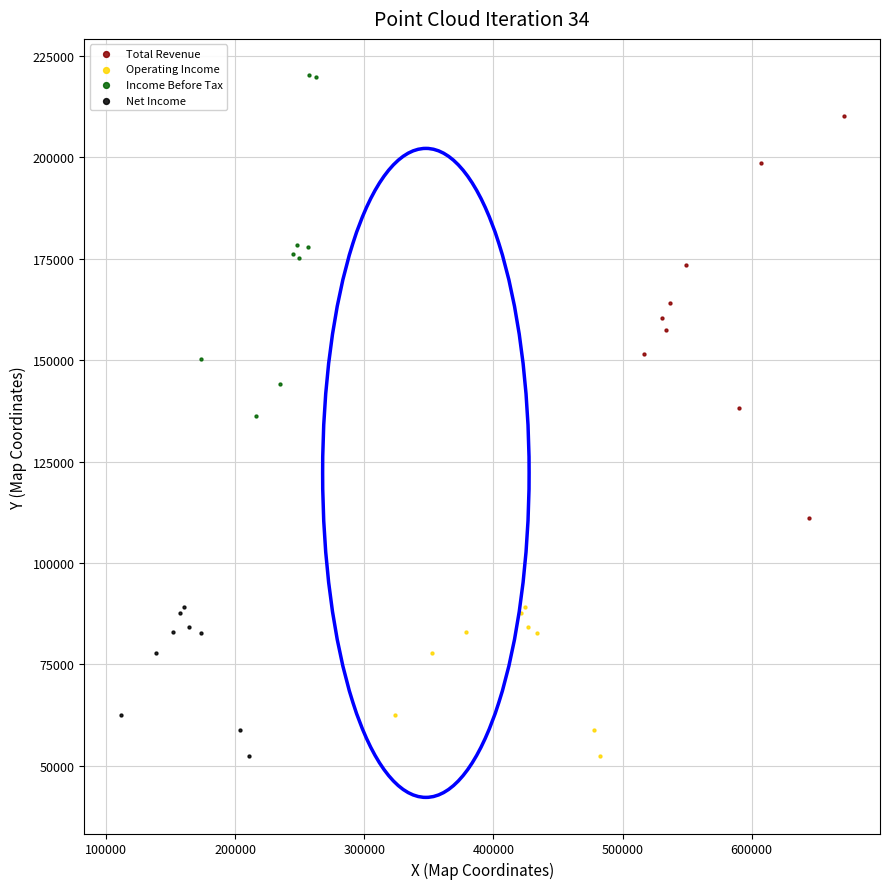

Which series reaches the maximum Y coordinate?

Income Before Tax